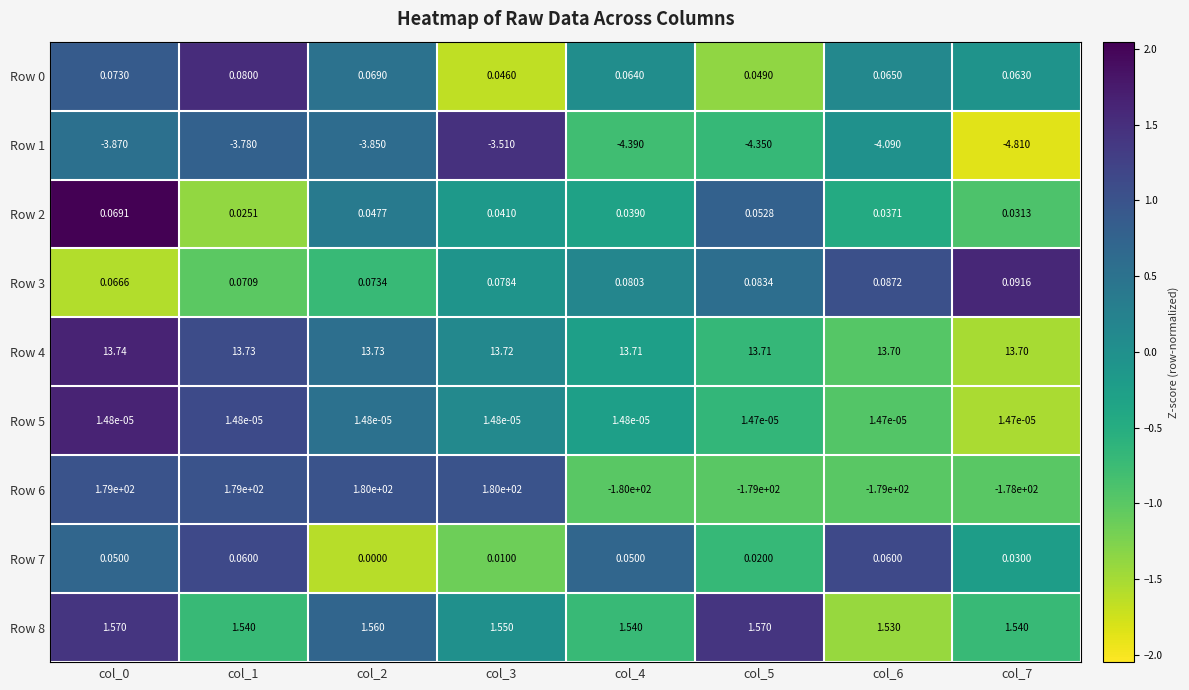

Is the value of Row 1 at col_3 greater than the value of Row 8 at col_6?

No